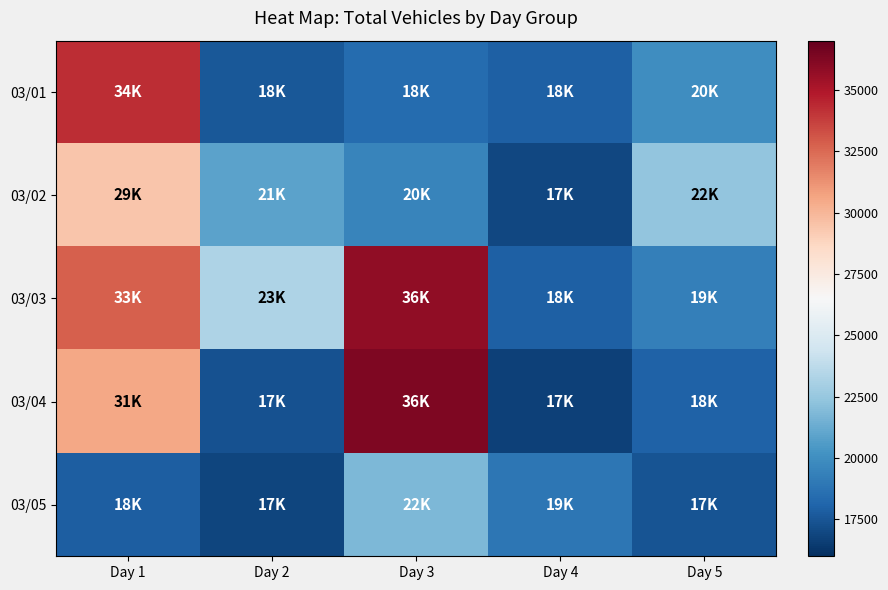

At which category is the sum across all series the highest?

Day 1